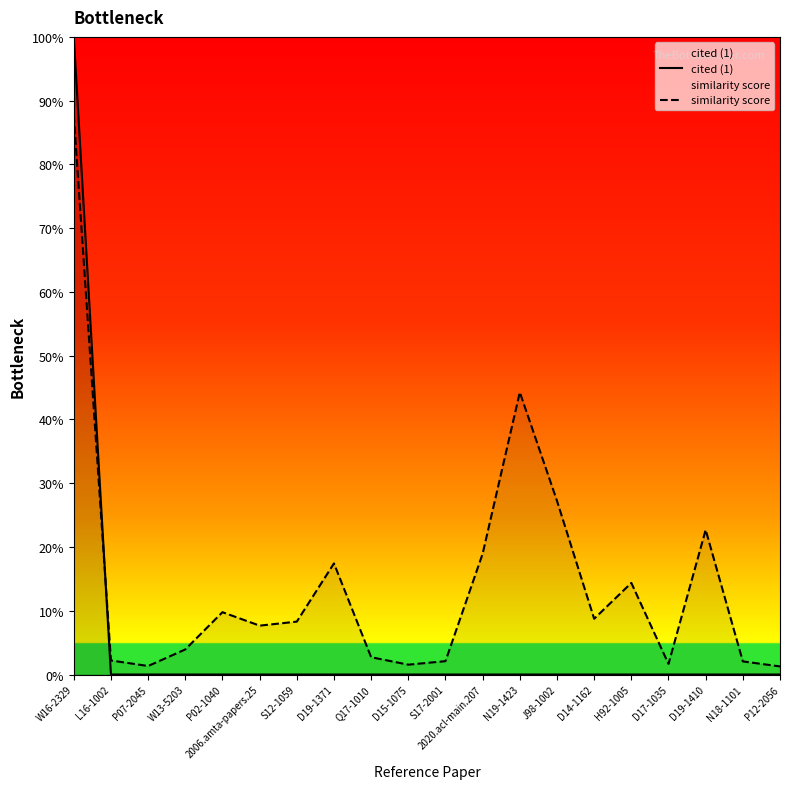

Which category has the lowest value in the similarity score series?

P12-2056